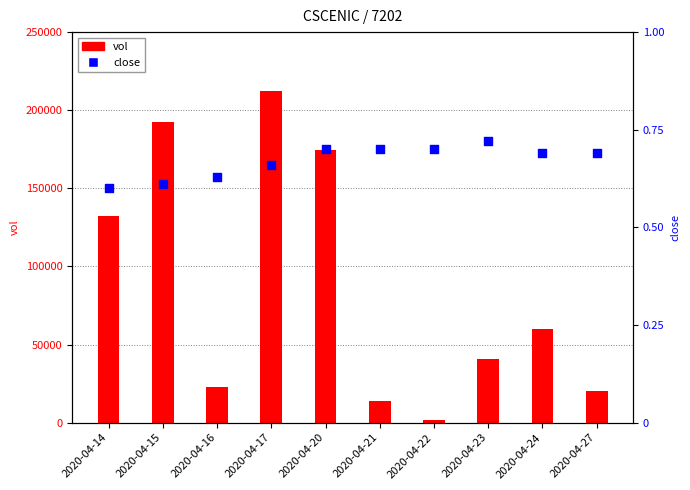

Which series reaches the minimum Y coordinate?

close